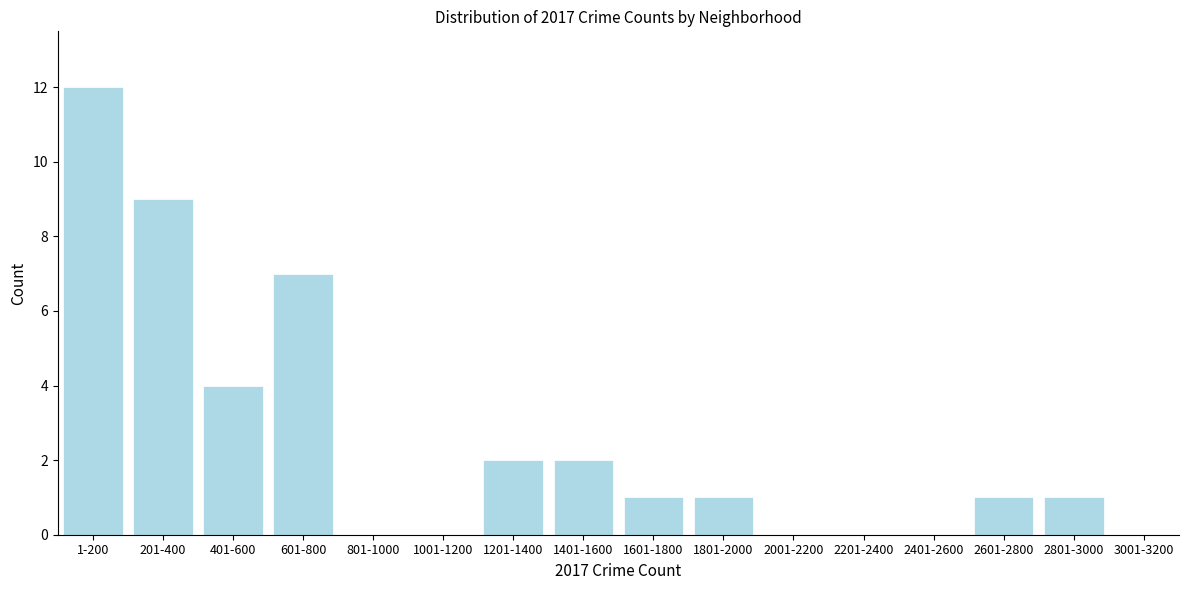

Reading left to right, what are all the values shown in this chart?

1-200=12	201-400=9	401-600=4	601-800=7	801-1000=0	1001-1200=0	1201-1400=2	1401-1600=2	1601-1800=1	1801-2000=1	2001-2200=0	2201-2400=0	2401-2600=0	2601-2800=1	2801-3000=1	3001-3200=0